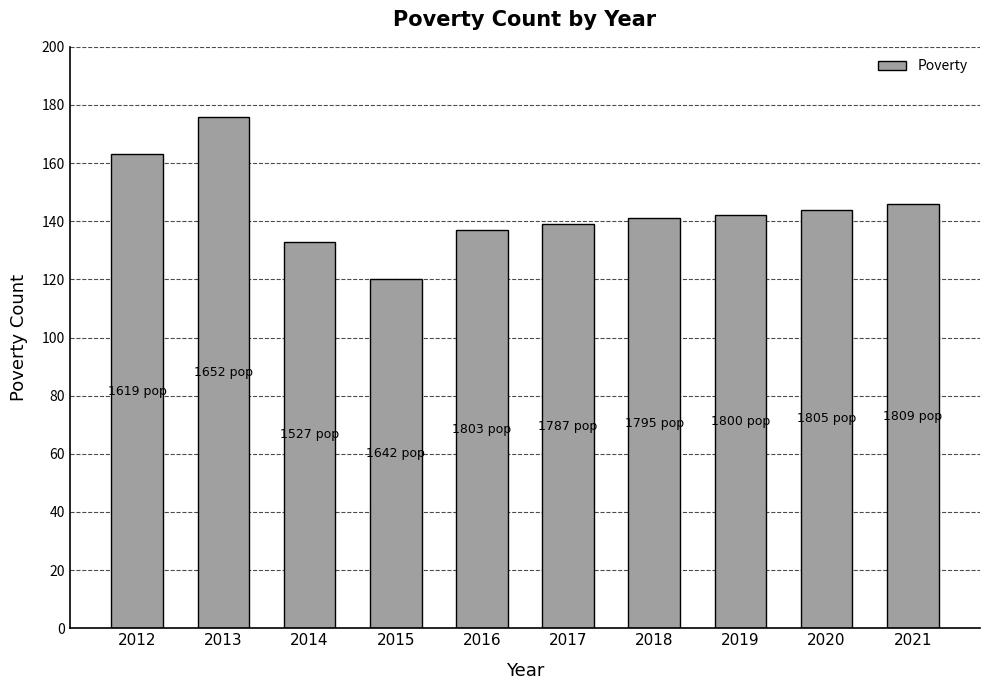

What is the change in value from 2013 to 2021?

-30